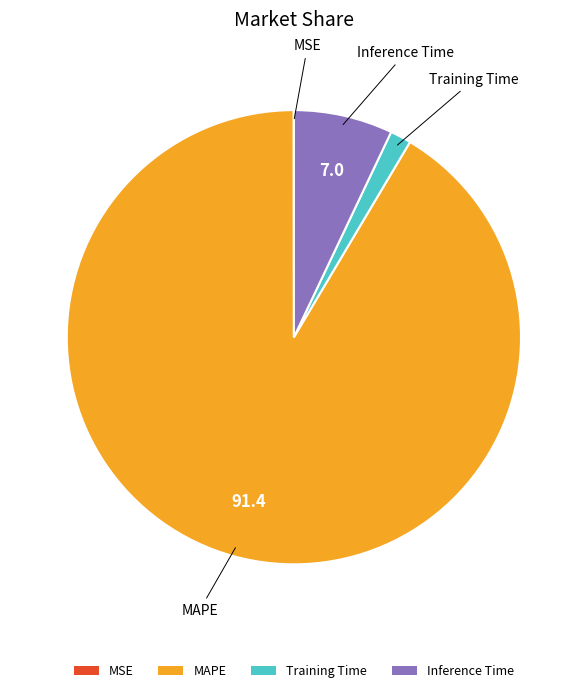

Which category accounts for the majority?

MAPE